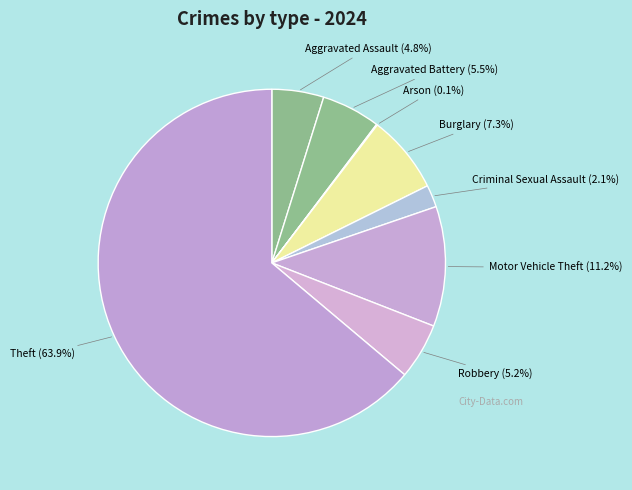

Do Theft and Criminal Sexual Assault together represent more than half of the pie?

Yes